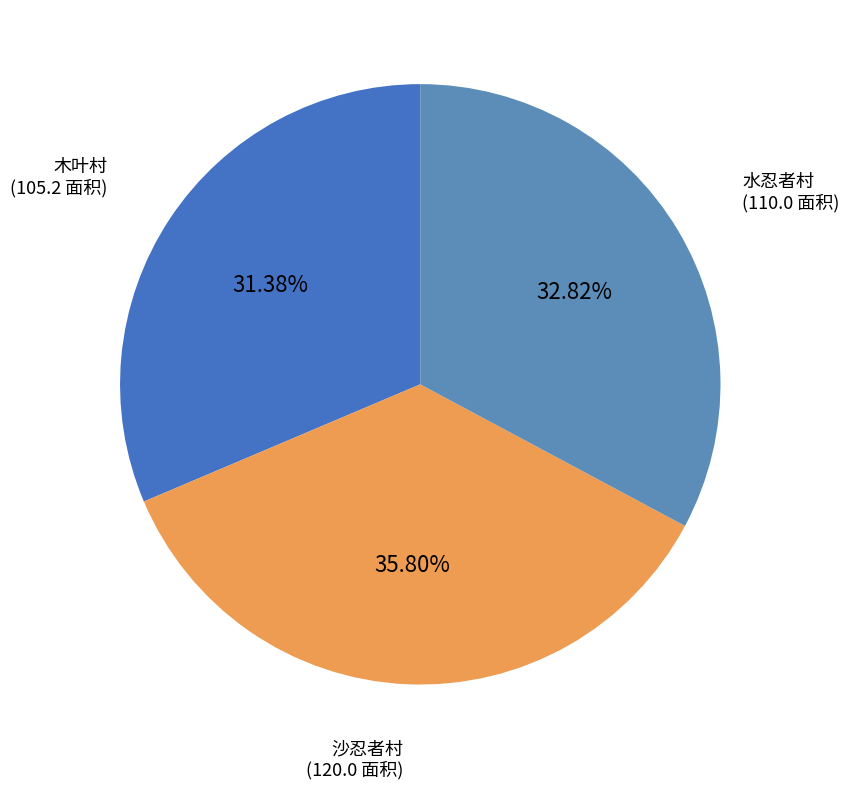

What is the smallest slice in the pie chart?

木叶村